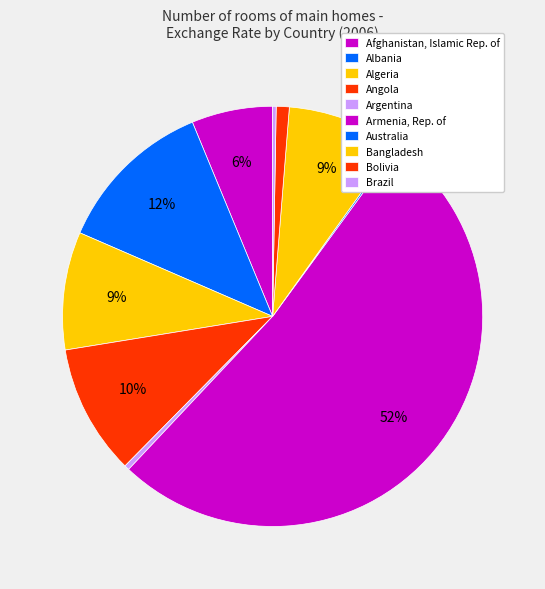

Is there a majority slice in this chart?

Yes